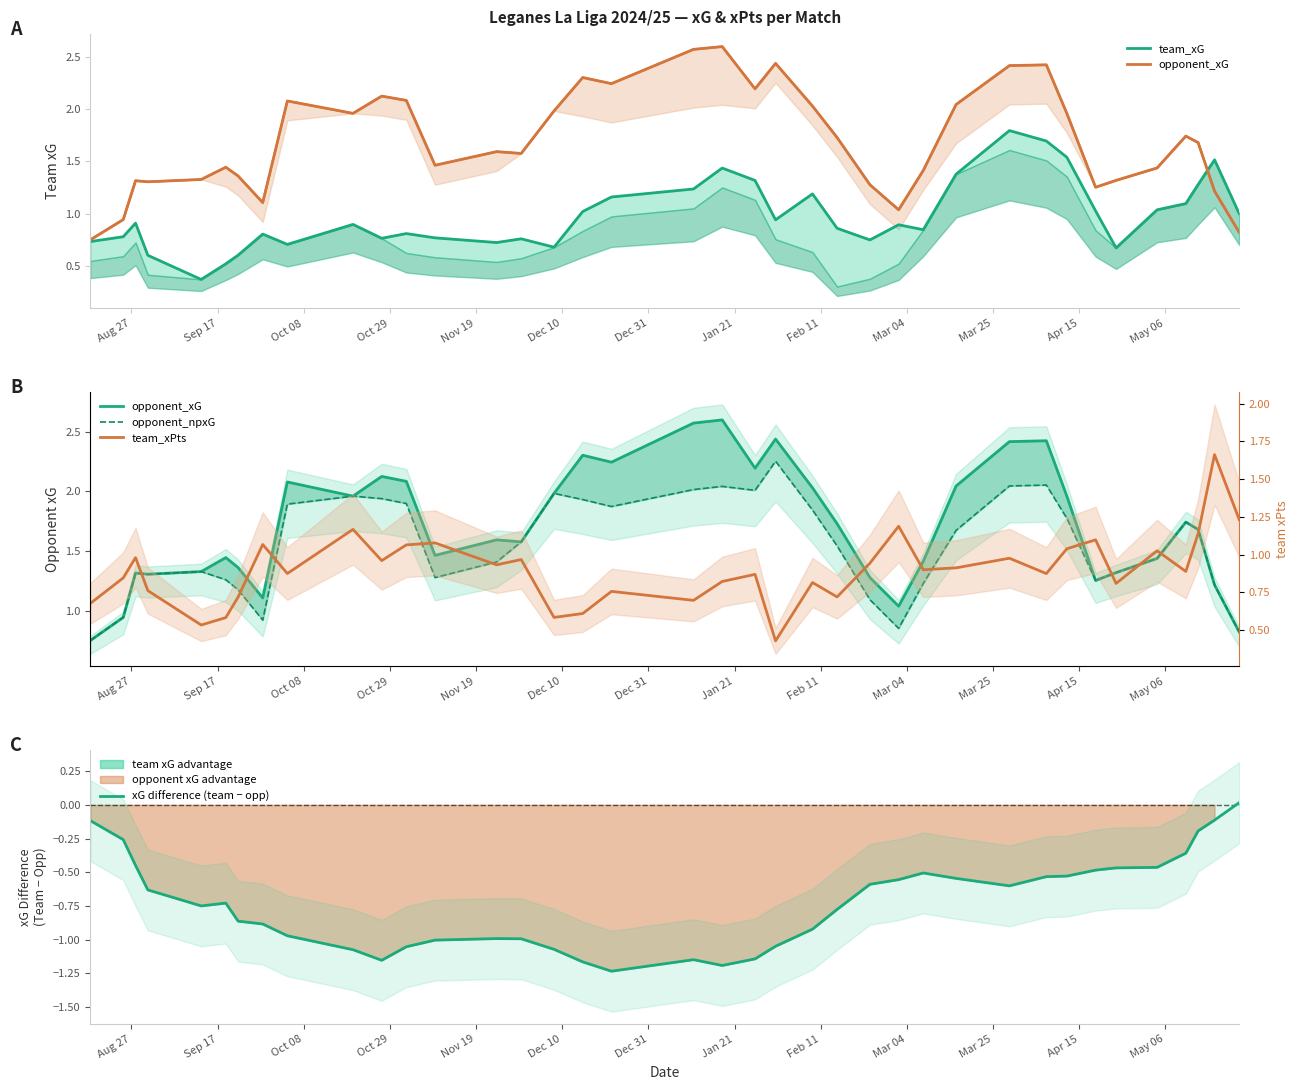

What is the lowest value of the opponent_npxG series?

0.7